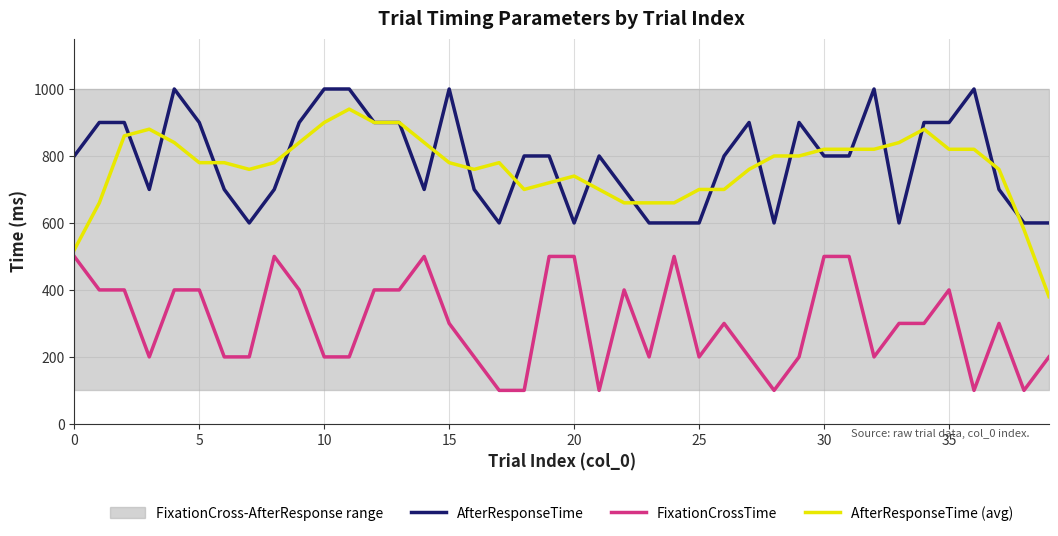

What is the sum of all AfterResponseTime values?

31500